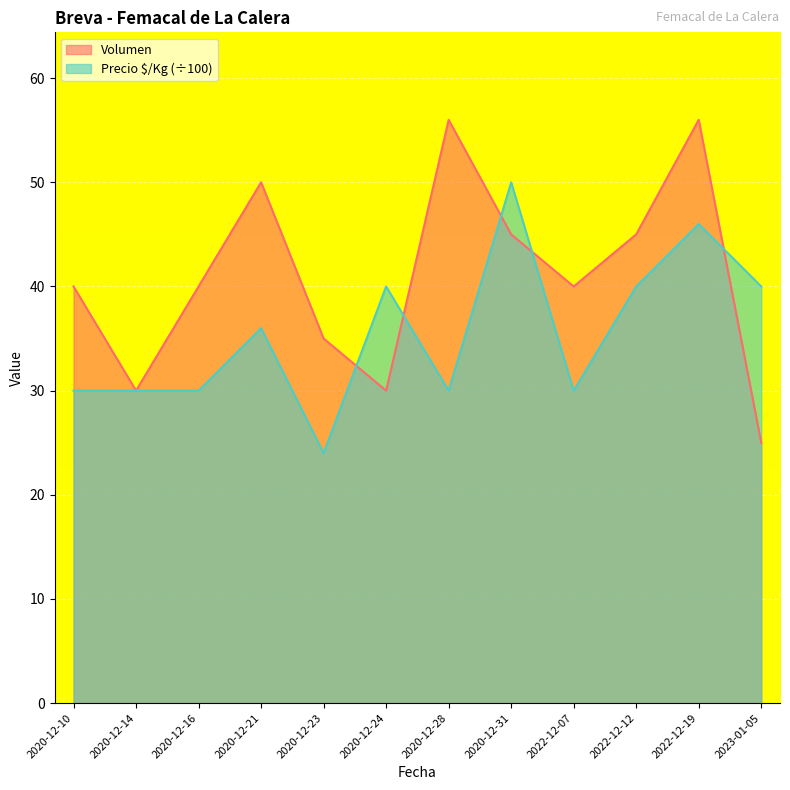

What is the sum of the Volumen values at 2022-12-07 and 2020-12-10?

80